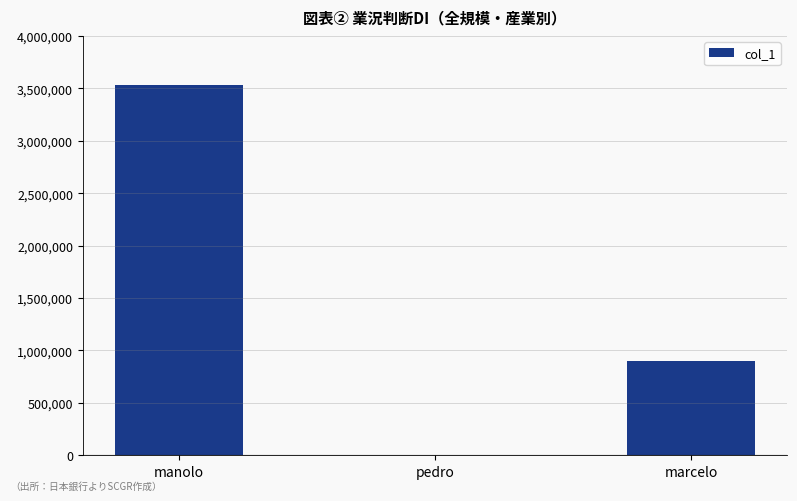

What is the sum of the values at marcelo and manolo?

4438843